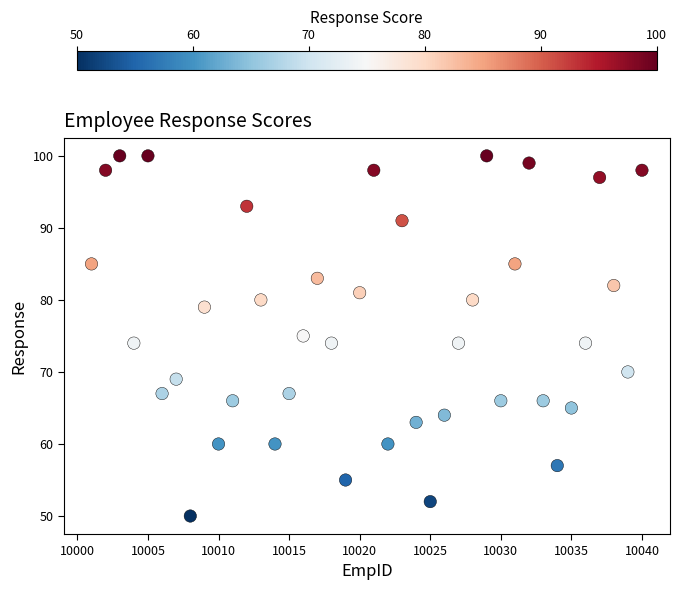

What is the range of Y values (max minus min)?

50